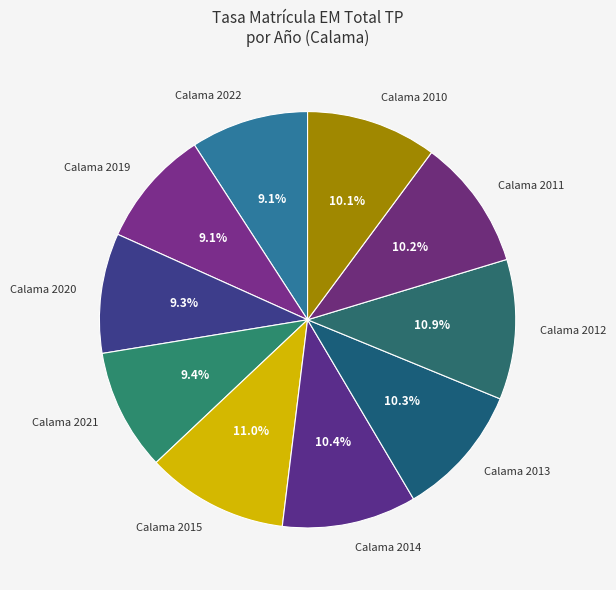

How many slices are in this pie chart?

10